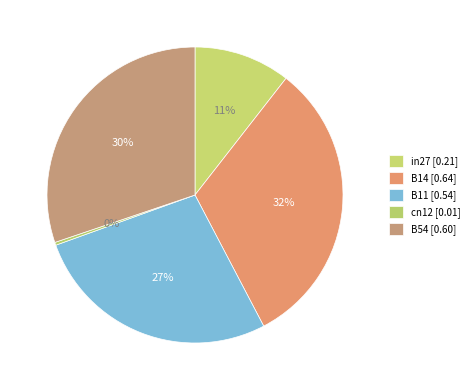

Which has a higher value, B54 or B14?

B14